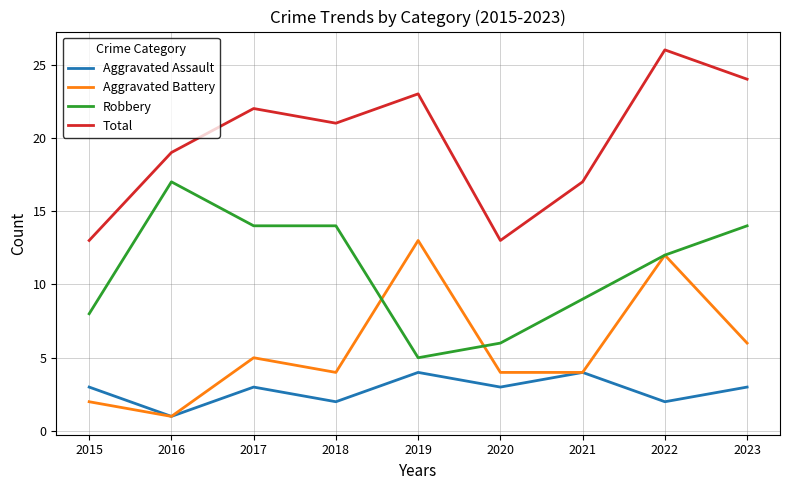

How many lines are shown in the chart?

4